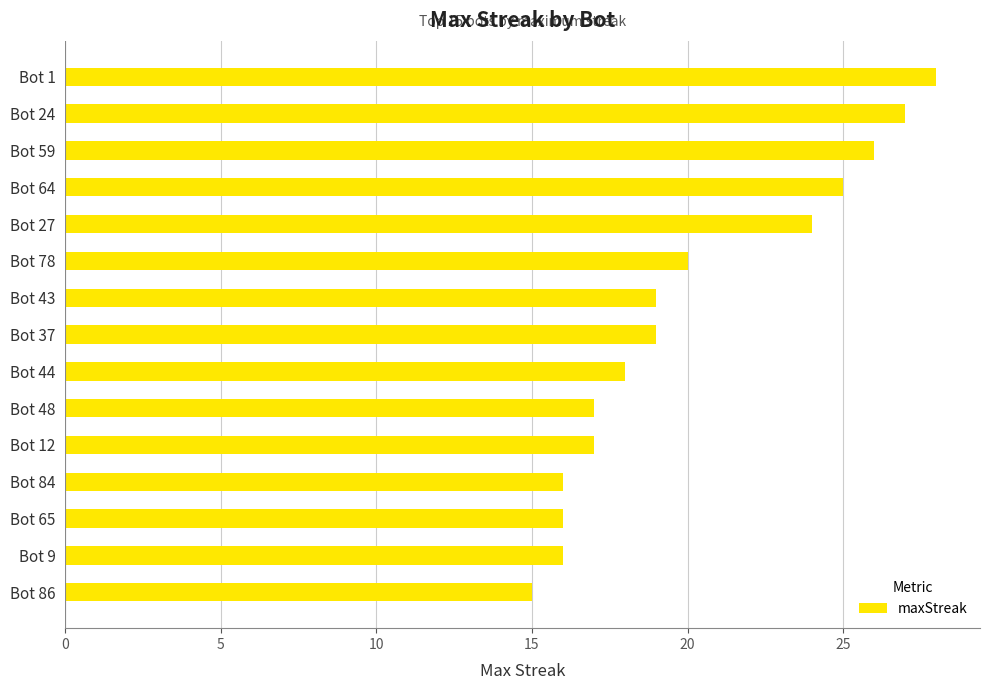

How many values are below 19?

7